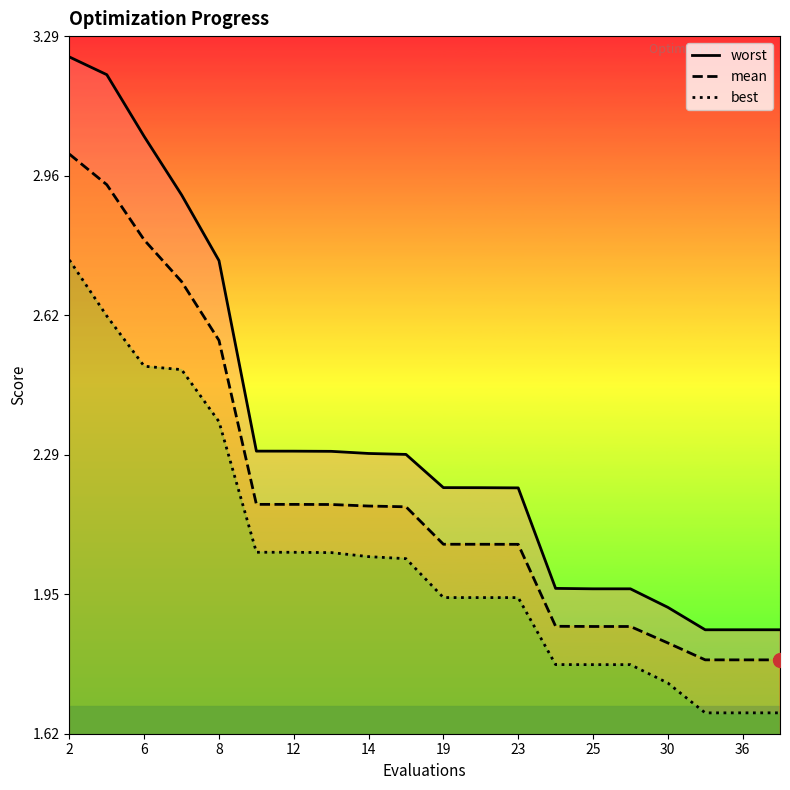

Is it true that mean equals 1.8 at 36?

True